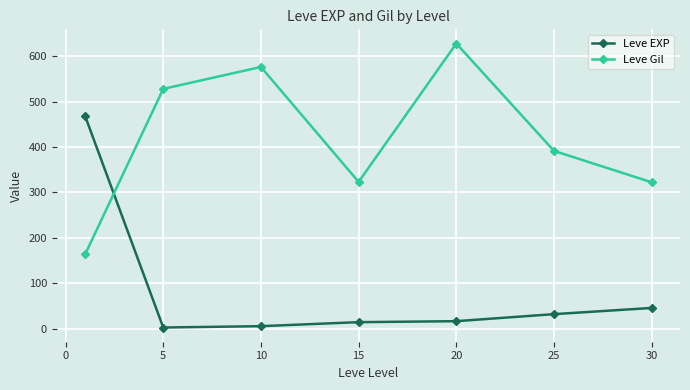

List the series in order of their peak value, lowest first.

Leve EXP, Leve Gil